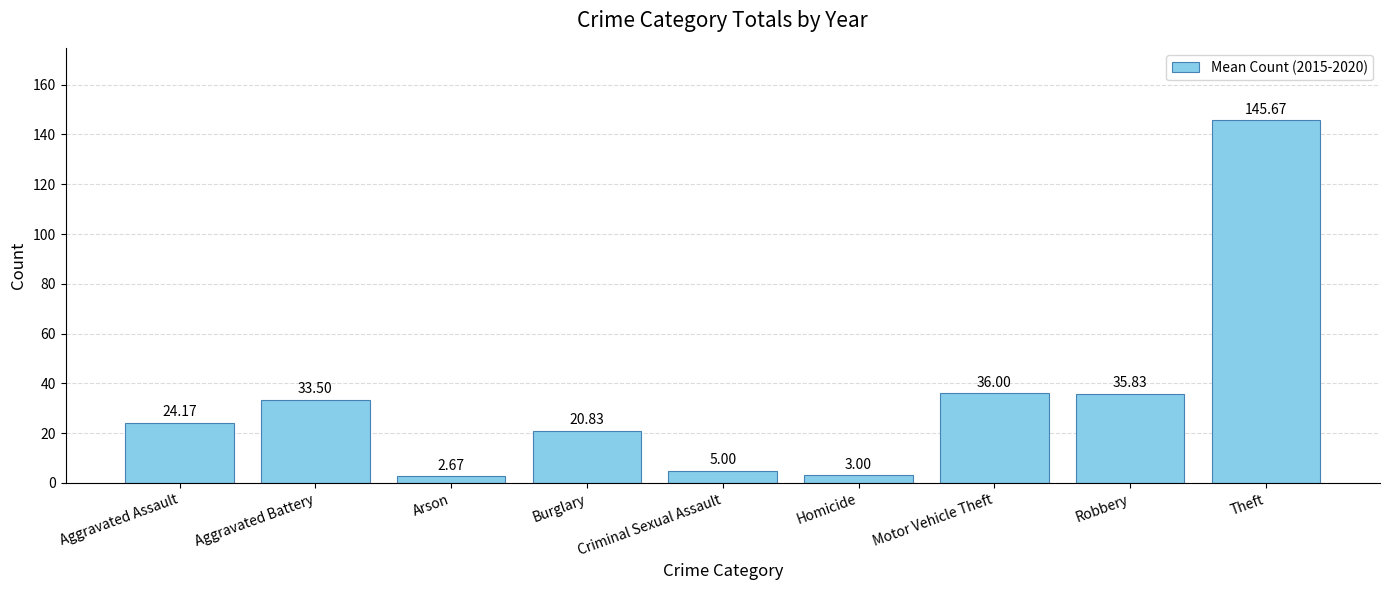

Which label corresponds to the largest value in the chart?

Theft